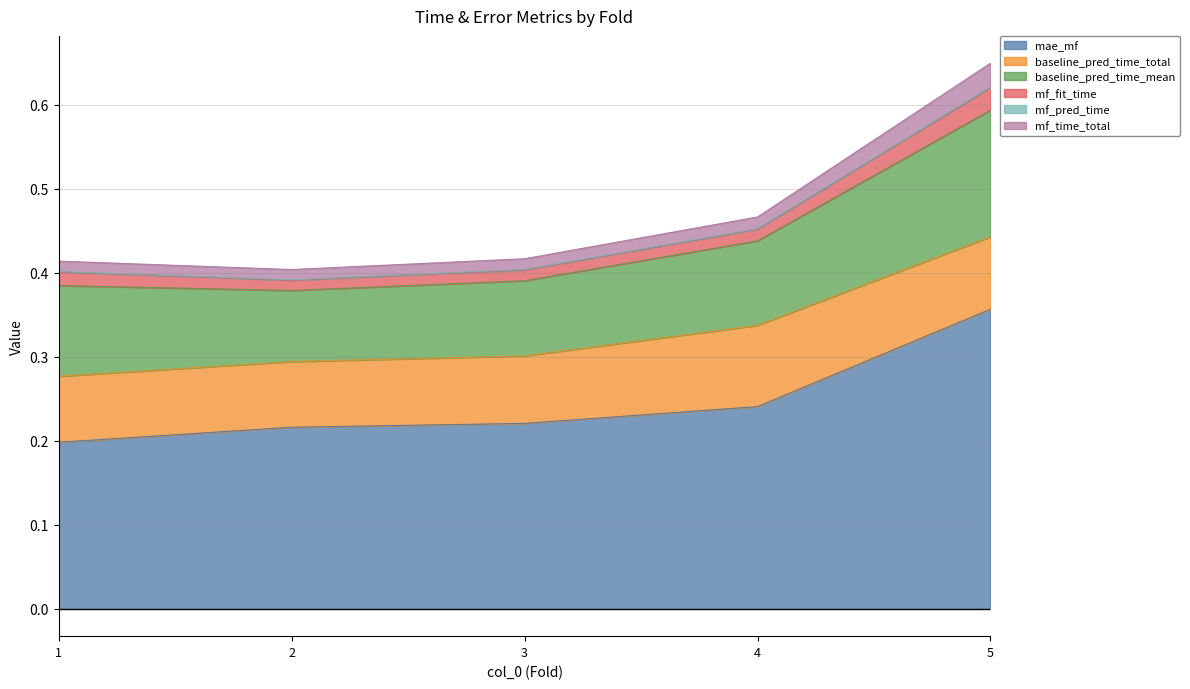

Read the mae_mf value at 1.

0.2